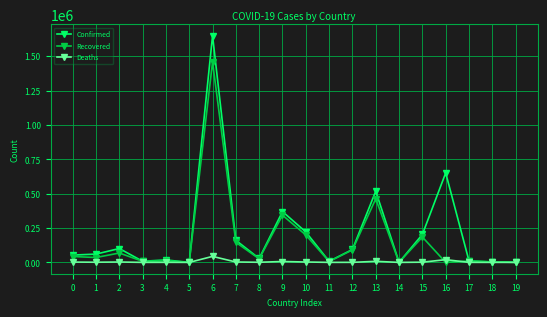

At which category does the chart reach its peak across all series?

6